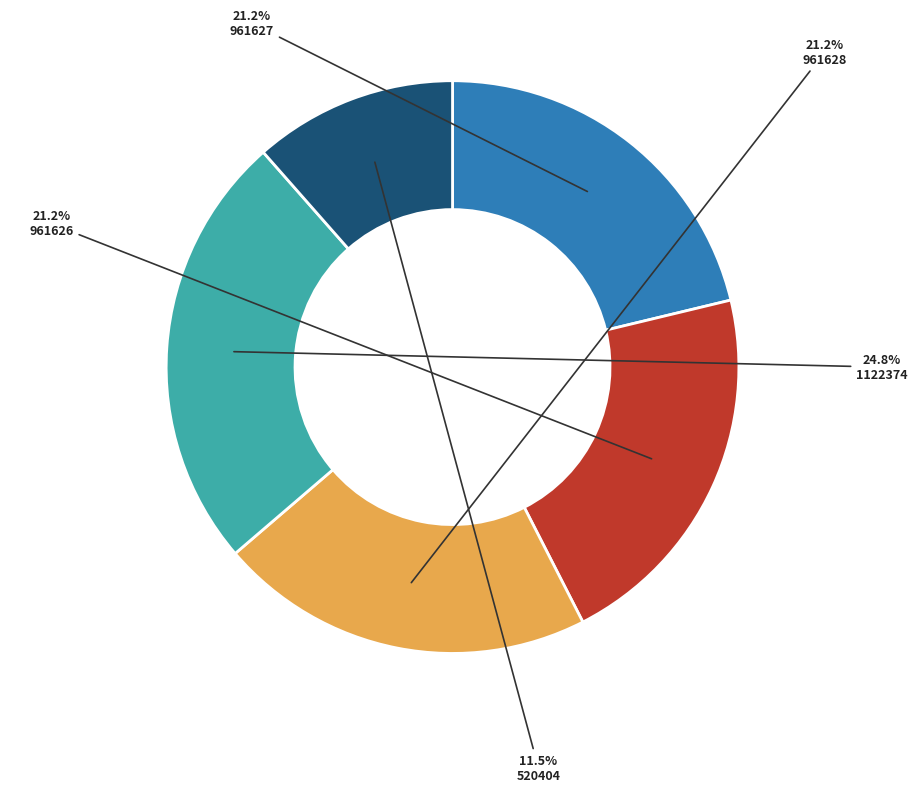

Is there any slice that represents more than half of the pie?

No